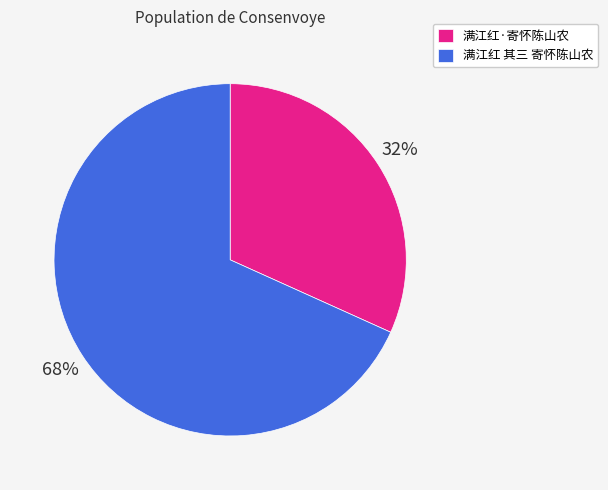

To the nearest percent, what percentage of the pie is 满江红 其三 寄怀陈山农?

68%